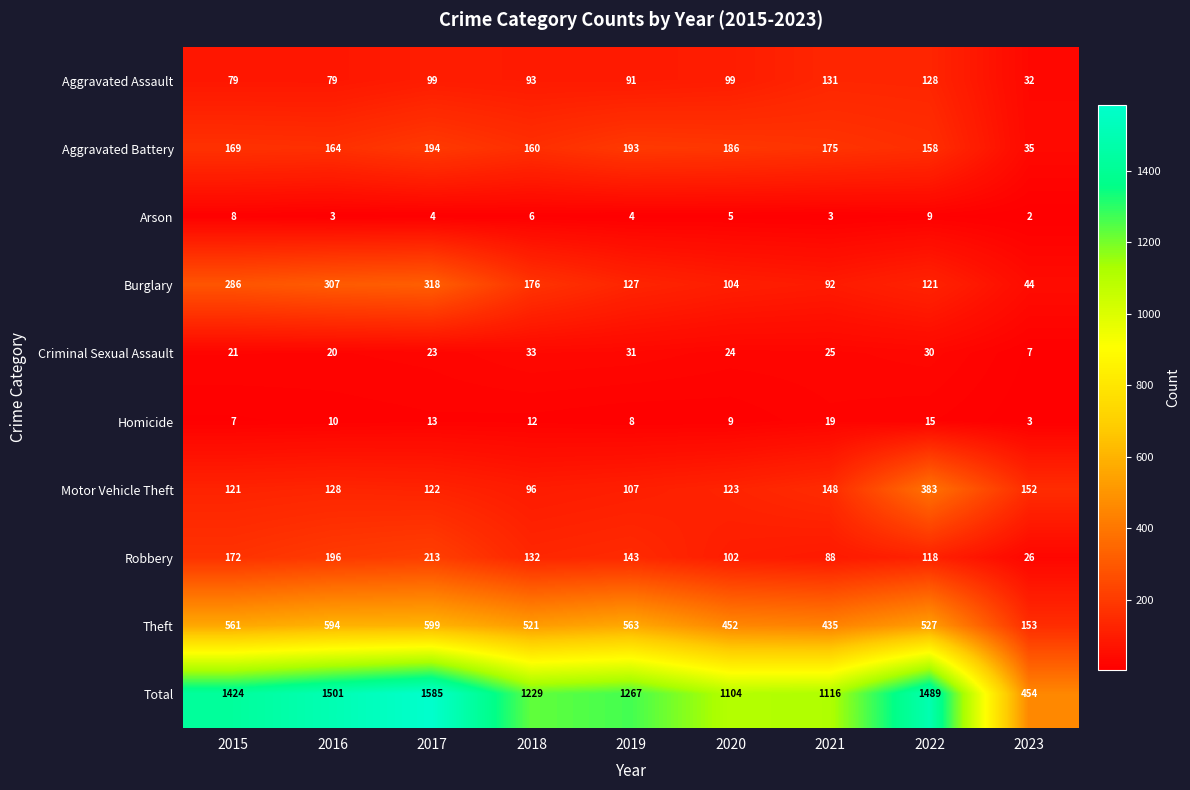

What is the greatest value displayed?

1585